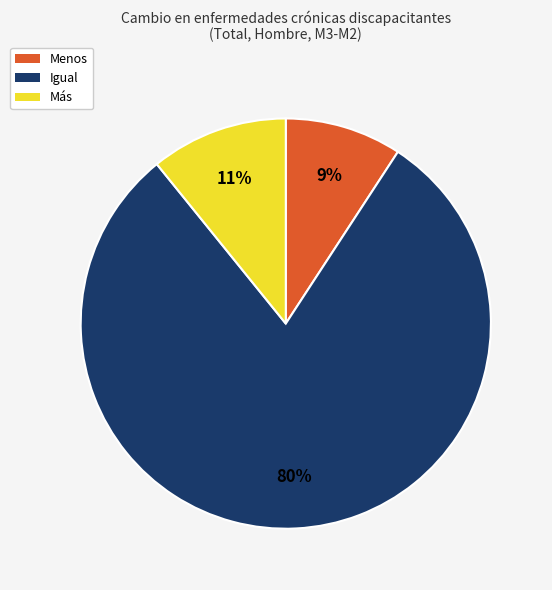

How many segments does this pie chart have?

3